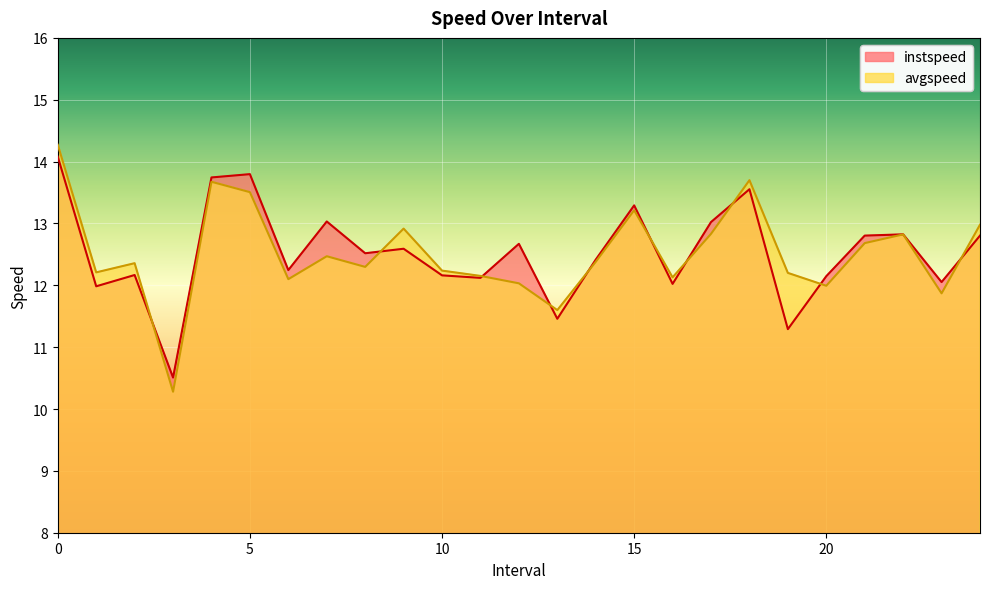

Reading right to left, what are all the values shown in this chart?

instspeed: 24.0=12.8	23.0=12.1	22.0=12.8	21.0=12.8	20.0=12.1	19.0=11.3	18.0=13.6	17.0=13.0	16.0=12.0	15.0=13.3	14.0=12.4	13.0=11.5	12.0=12.7	11.0=12.1	10.0=12.2	9.0=12.6	8.0=12.5	7.0=13.0	6.0=12.2	5.0=13.8	4.0=13.7	3.0=10.5	2.0=12.2	1.0=12.0	0.0=14.1
avgspeed: 24.0=13.0	23.0=11.9	22.0=12.8	21.0=12.7	20.0=12.0	19.0=12.2	18.0=13.7	17.0=12.8	16.0=12.1	15.0=13.2	14.0=12.4	13.0=11.6	12.0=12.0	11.0=12.2	10.0=12.2	9.0=12.9	8.0=12.3	7.0=12.5	6.0=12.1	5.0=13.5	4.0=13.7	3.0=10.3	2.0=12.4	1.0=12.2	0.0=14.3